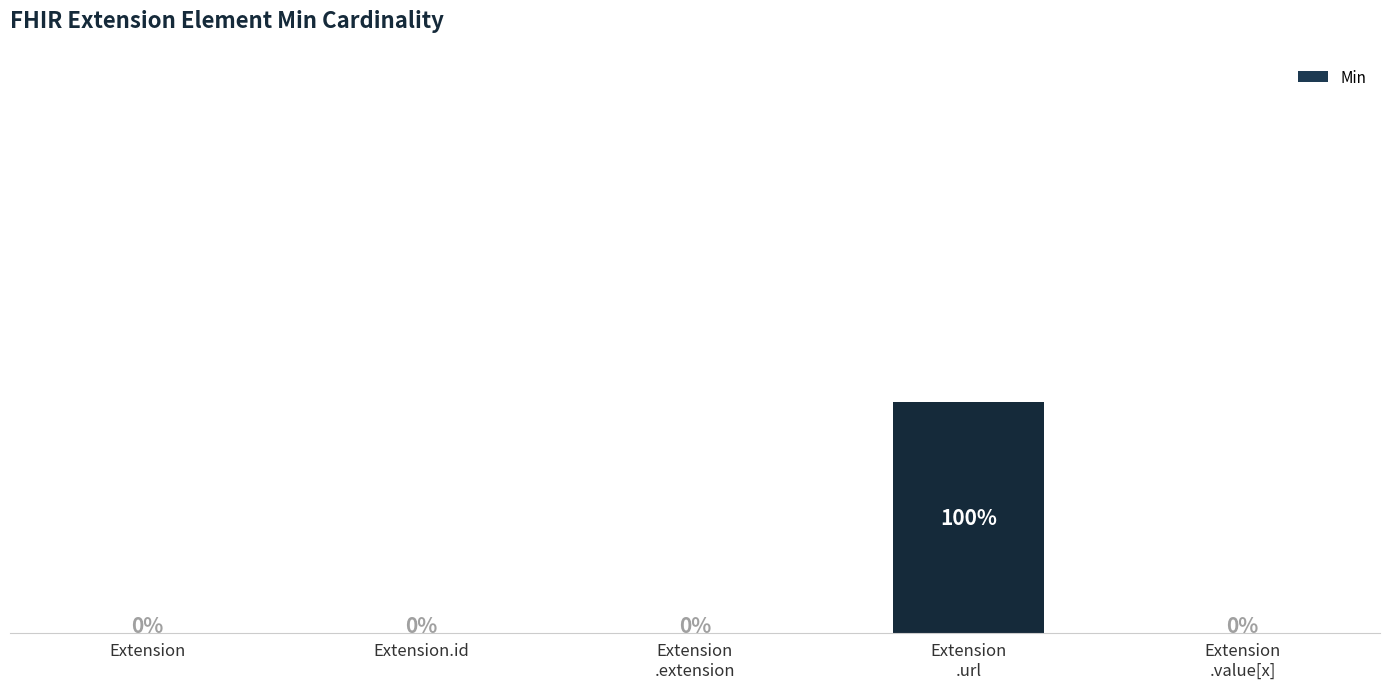

Are the bars horizontal?

No